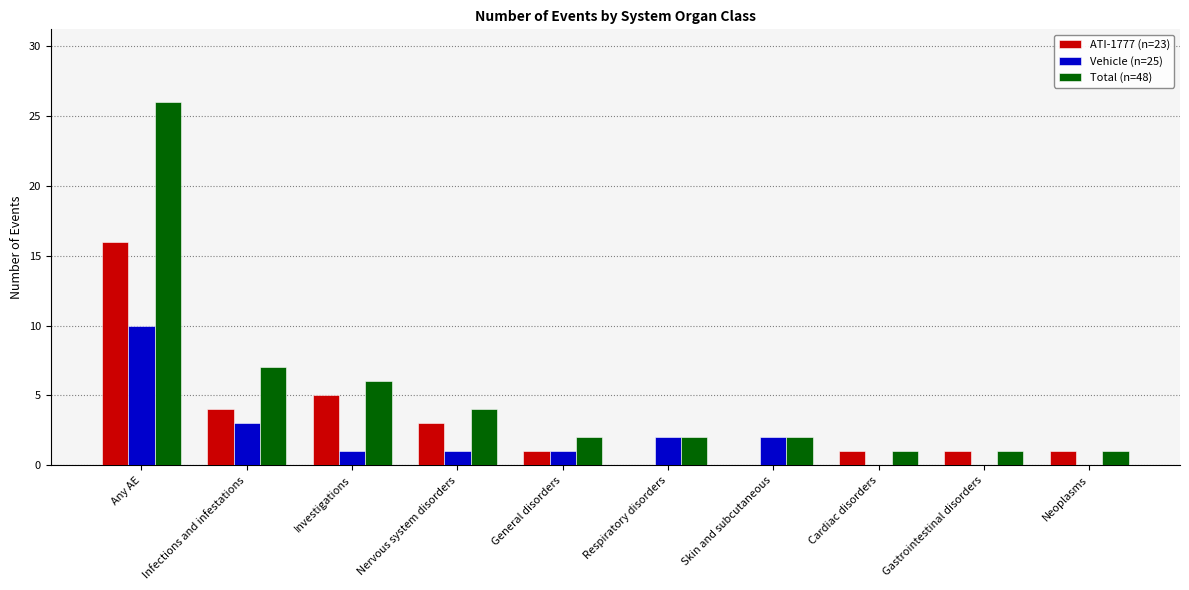

The Total (n=48) series shows 2 at General disorders. True or false?

True